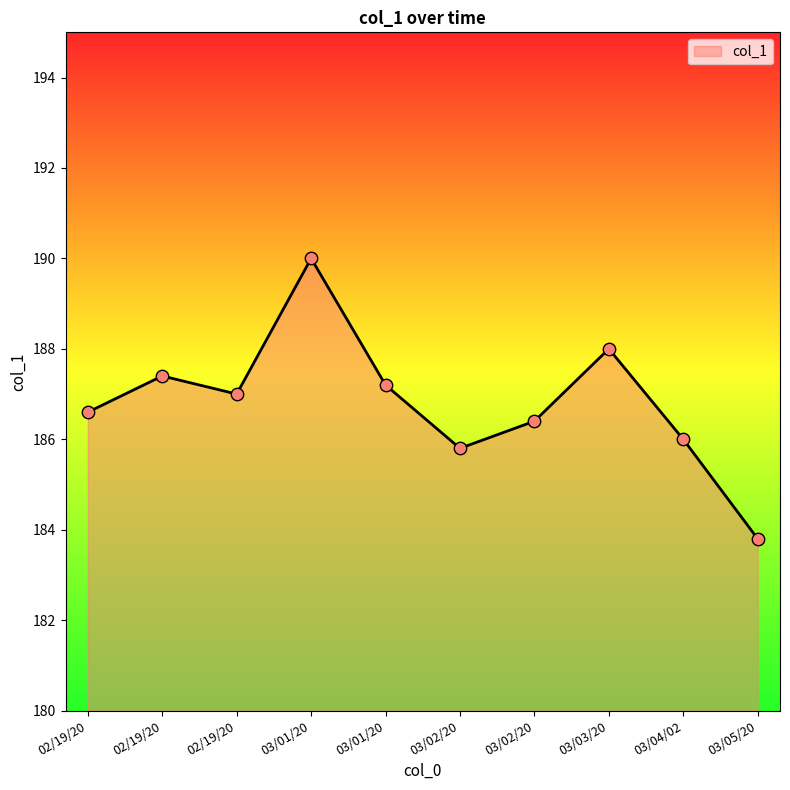

What is the ratio of the value at 03/02/20 to the value at 03/03/20?

1.0